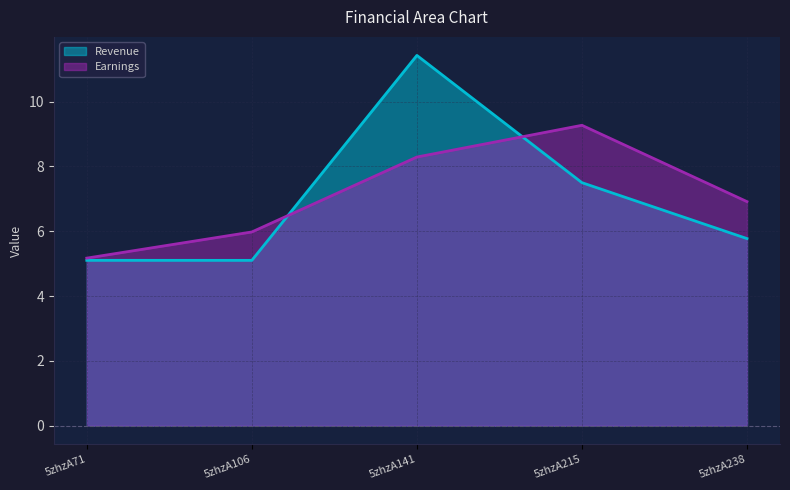

Reading right to left, extract all data points from this chart.

col_6: 5zhzA238=5.8	5zhzA215=7.5	5zhzA141=11.4	5zhzA106=5.1	5zhzA71=5.1
col_7: 5zhzA238=6.9	5zhzA215=9.3	5zhzA141=8.3	5zhzA106=6.0	5zhzA71=5.2